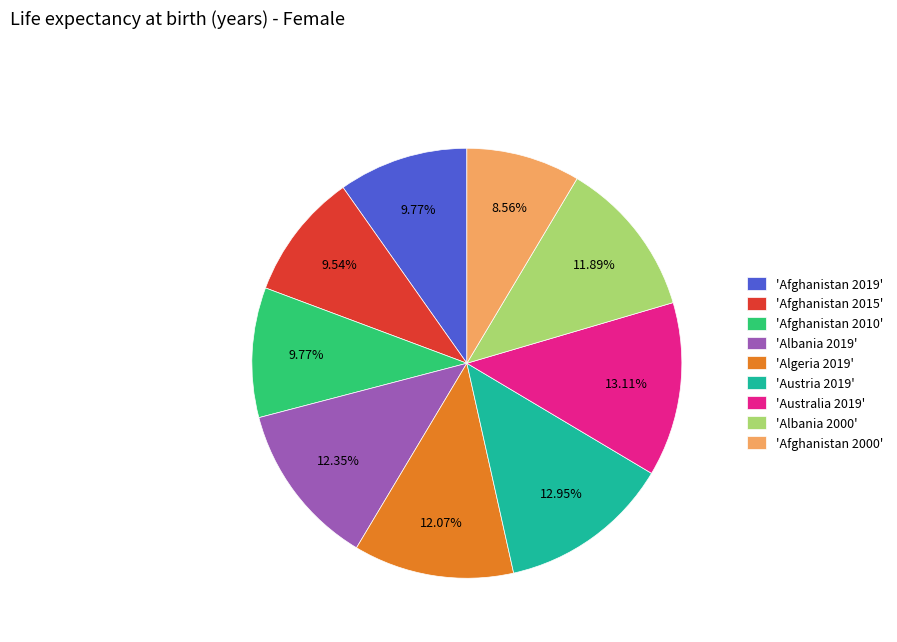

Does 'Austria 2019' account for over 50% of the chart?

No